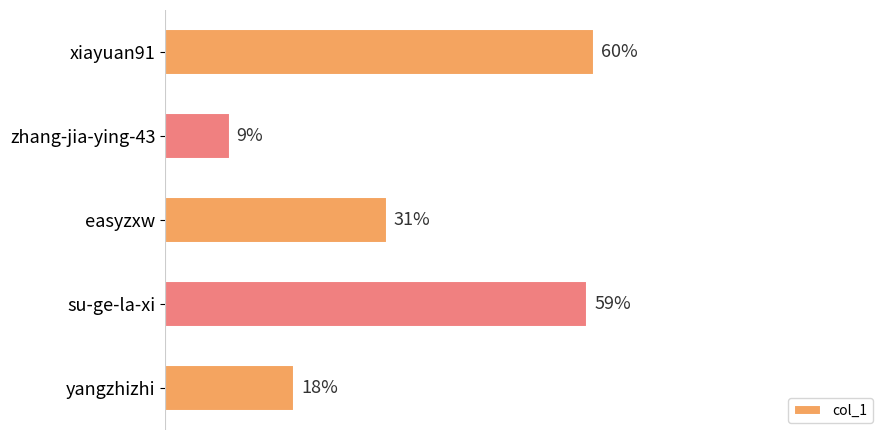

What is the label of the 4th bar from the top?

su-ge-la-xi